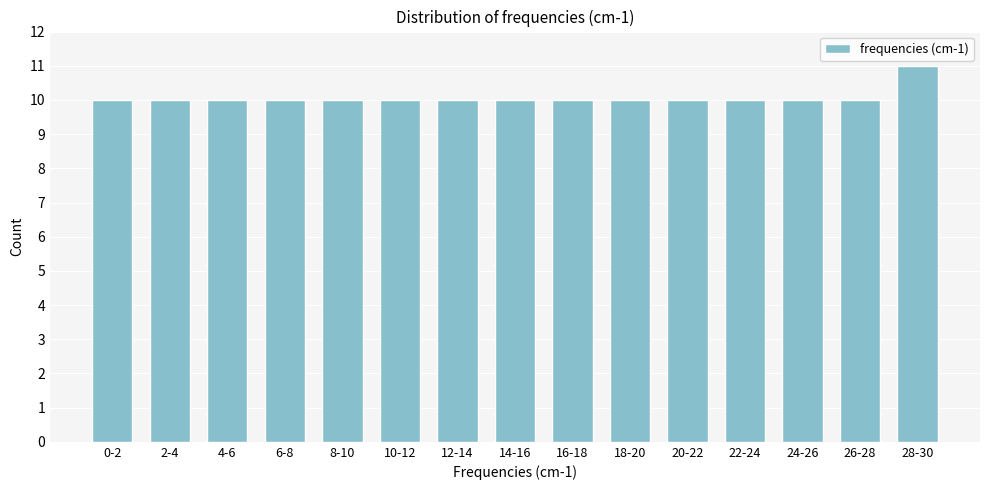

Reading left to right, what are all the values shown in this chart?

0-2=10	2-4=10	4-6=10	6-8=10	8-10=10	10-12=10	12-14=10	14-16=10	16-18=10	18-20=10	20-22=10	22-24=10	24-26=10	26-28=10	28-30=11